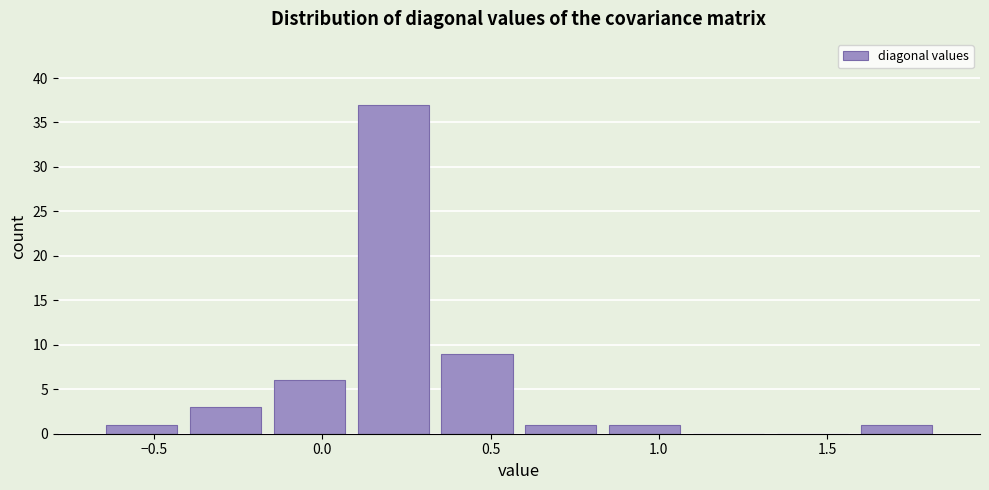

Which range on the x-axis has the tallest bar?

0.10 to 0.35